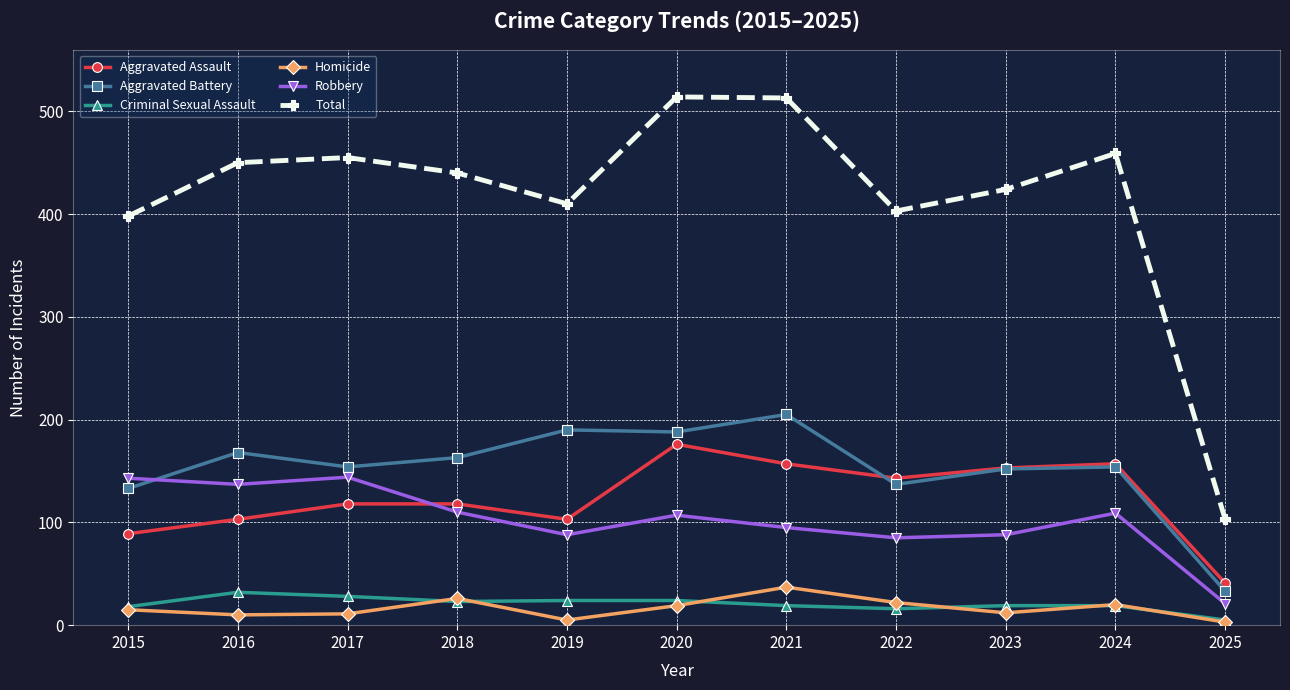

True or false: Criminal Sexual Assault and Total intersect in this chart.

False